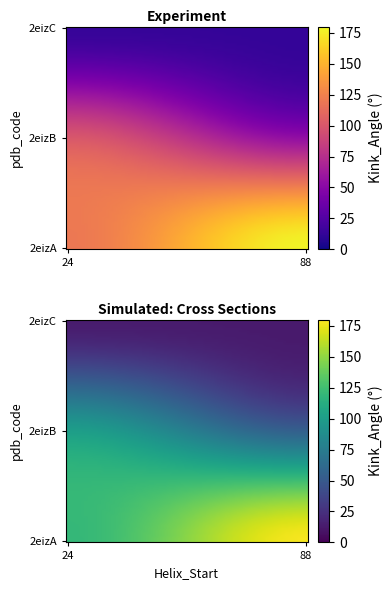

What is the difference between the values at 2eizB_24 and 2eizC_24?

86.1